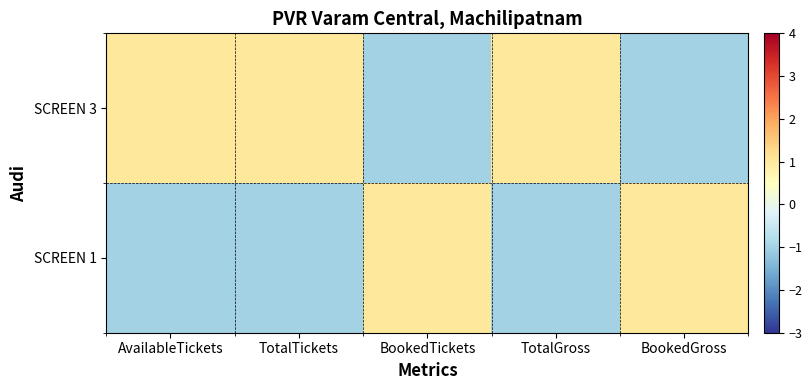

At how many categories does at least one series exceed 0?

5